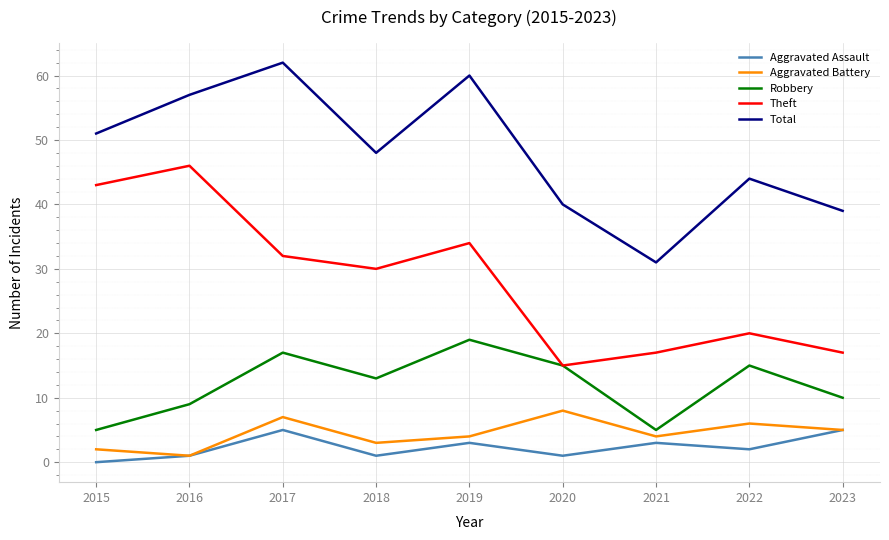

What is the difference between the highest and lowest values at 2019?

57